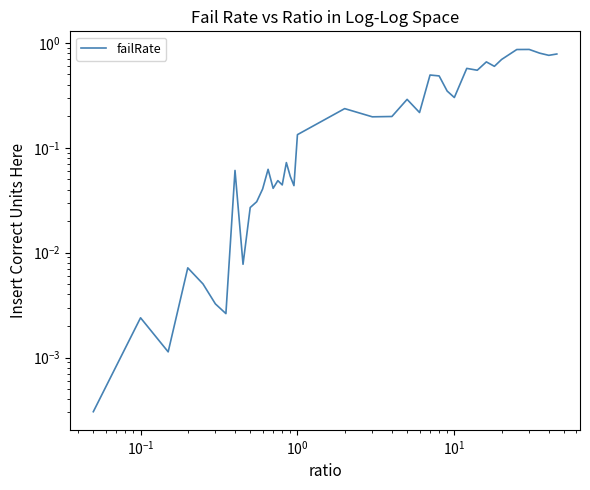

Count the number of categories in the chart.

39